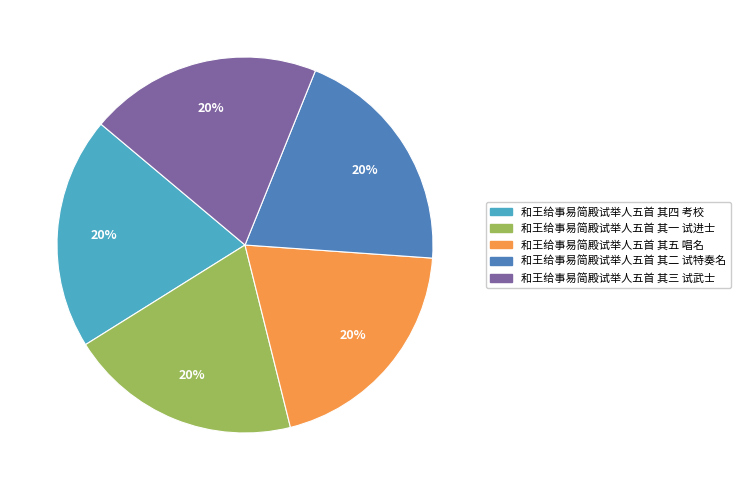

What percentage is the 和王给事易简殿试举人五首 其二 试特奏名 slice, to the nearest percent?

20%